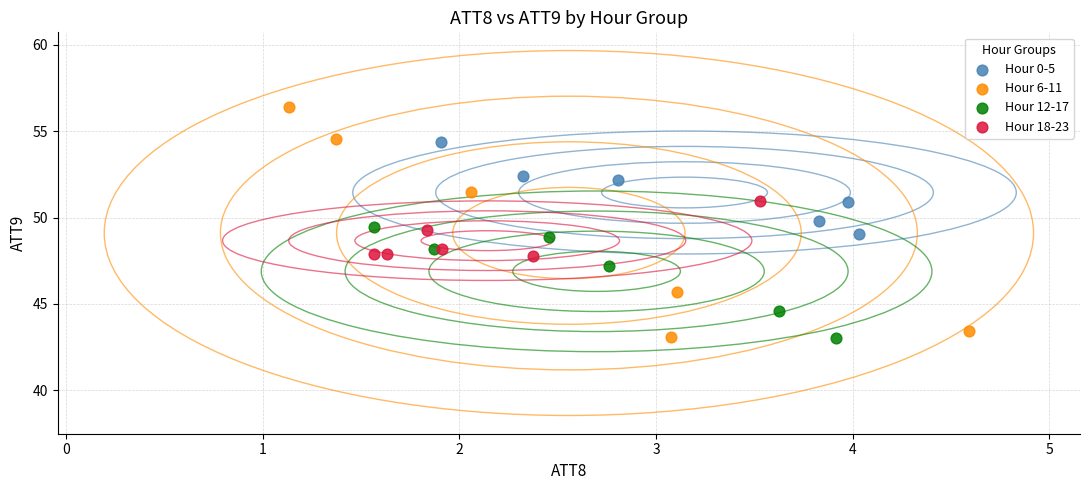

Which series contains the highest Y value?

Hour 6-11